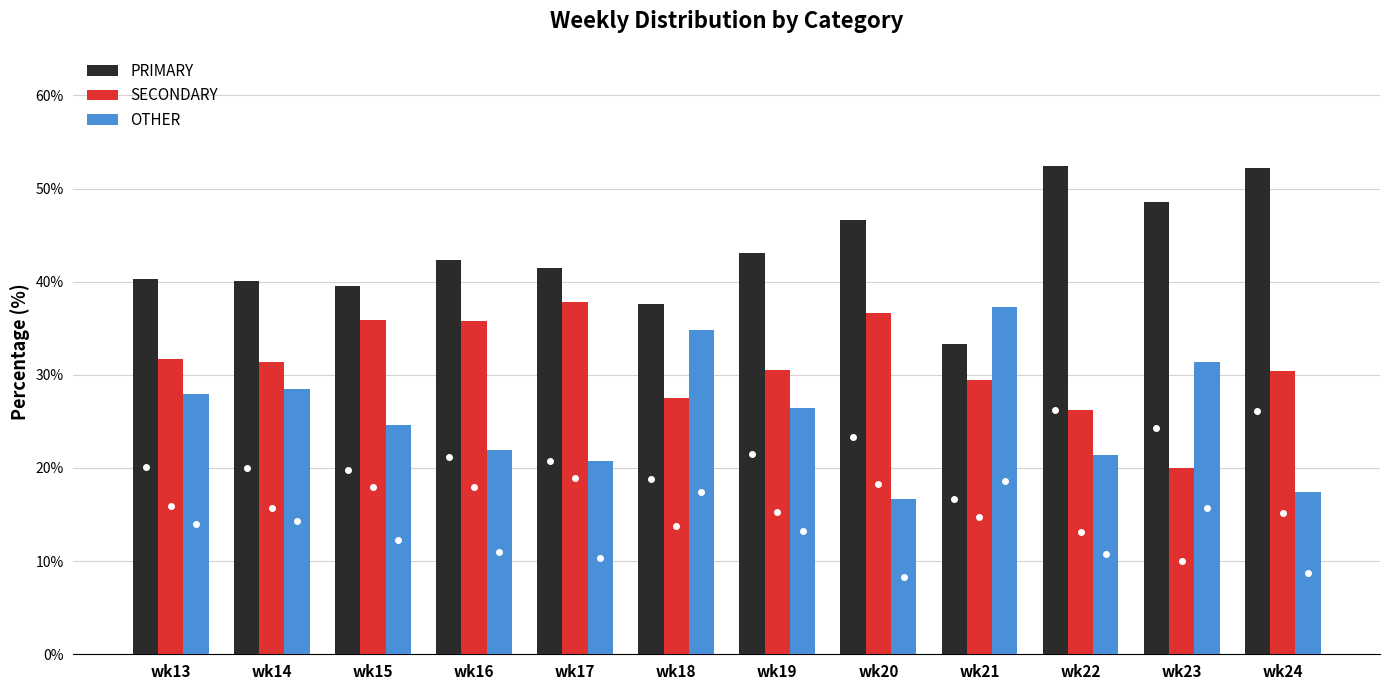

At which label does SECONDARY reach its minimum?

wk23